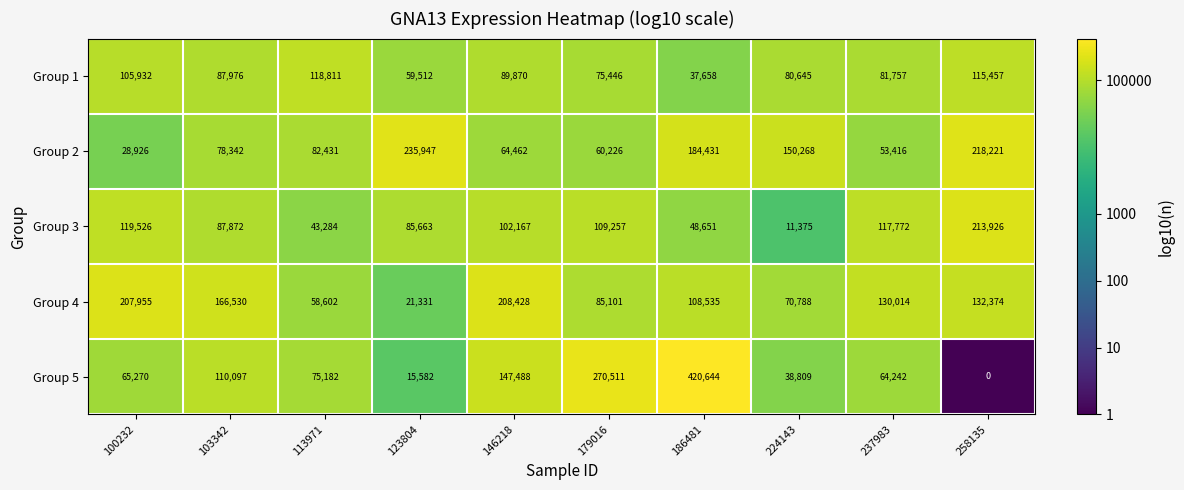

List the series in order of their peak value, highest first.

Group 5, Group 2, Group 3, Group 4, Group 1